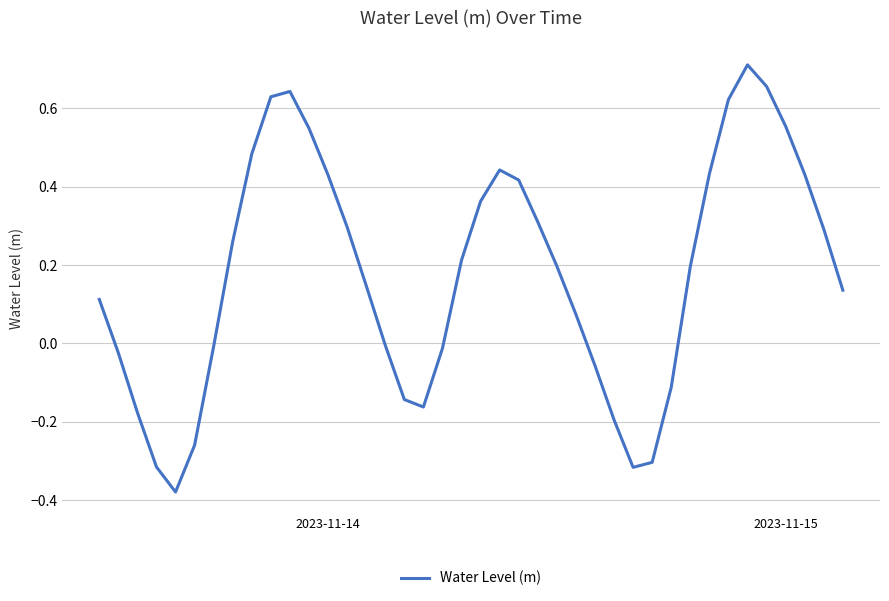

What is the difference between the maximum and minimum values?

1.1